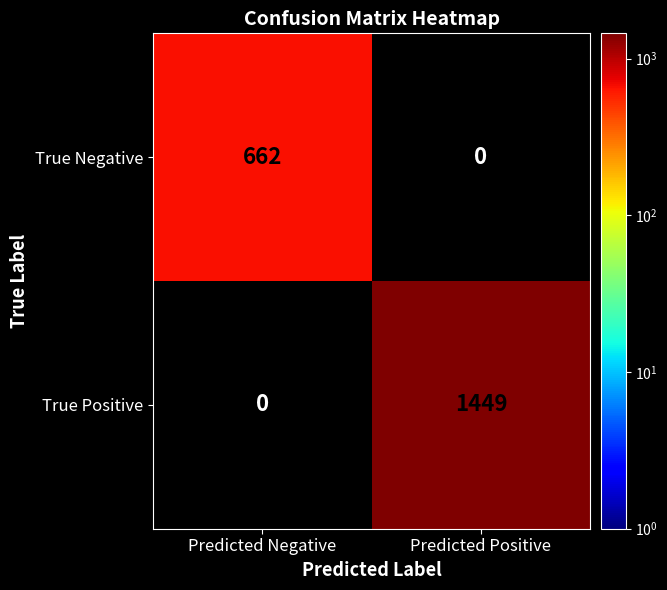

The value of True Negative at Predicted Negative is 662. True or false?

True